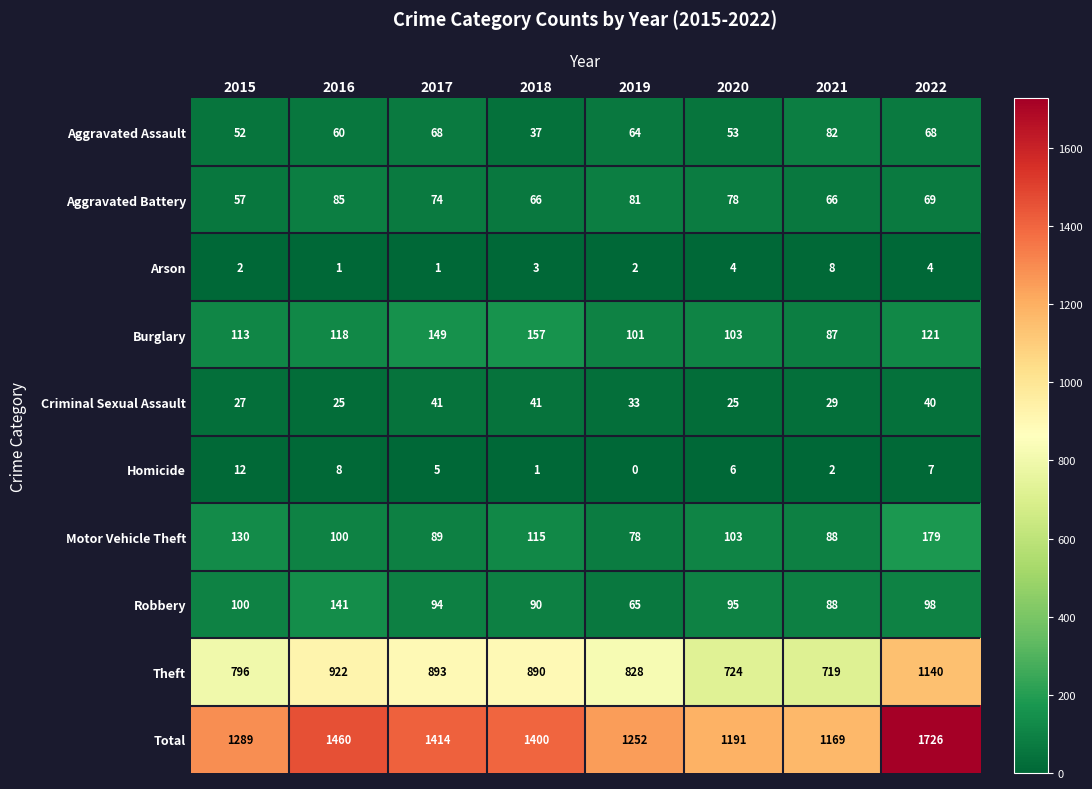

Where does the Aggravated Assault series first go above 64?

2017